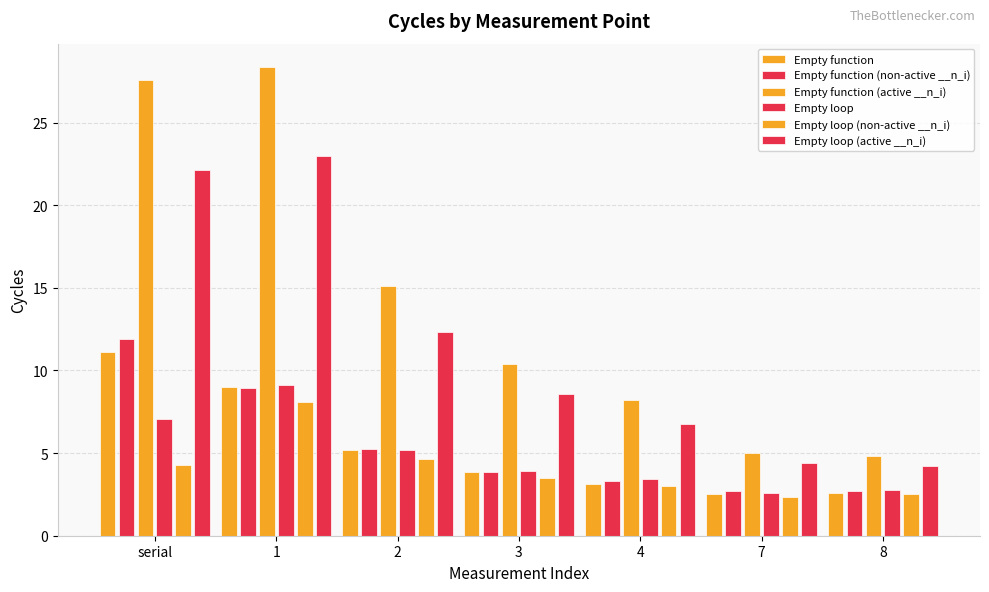

Which series has the widest spread of values?

Empty function (active __n_i)